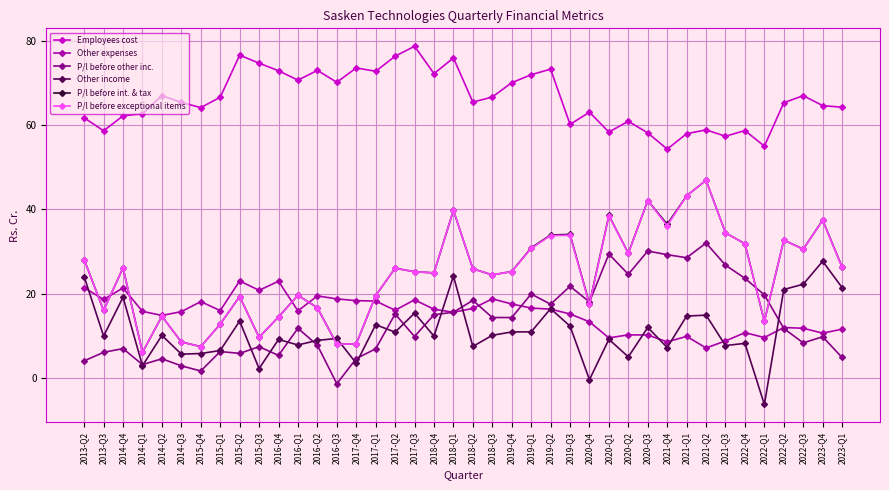

What is the difference between the maximum and minimum values in the P/l before exceptional items series?

40.8